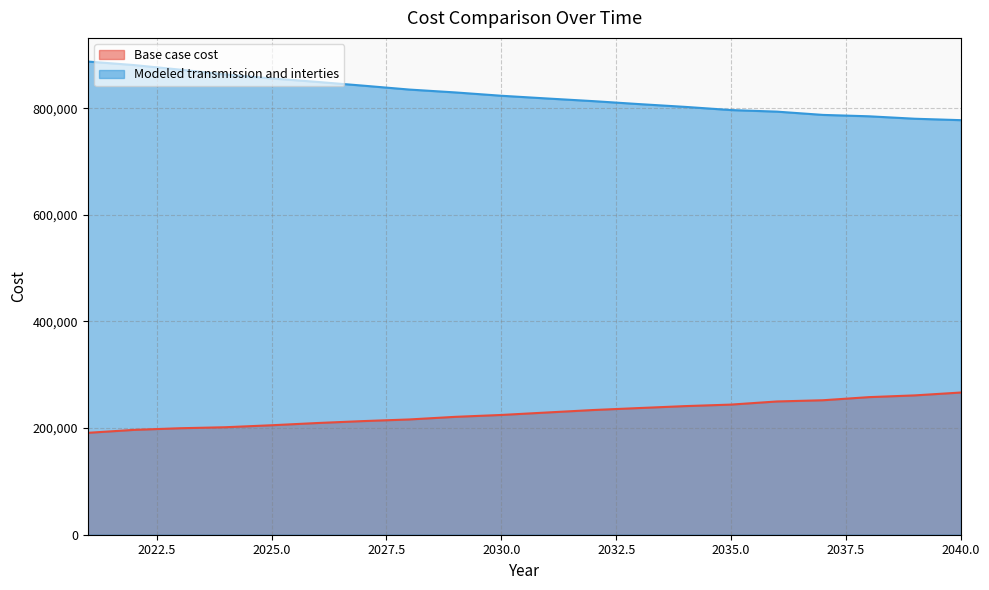

Is the value of Modeled transmission and interties at 2032 greater than the value of Base case cost at 2025?

Yes